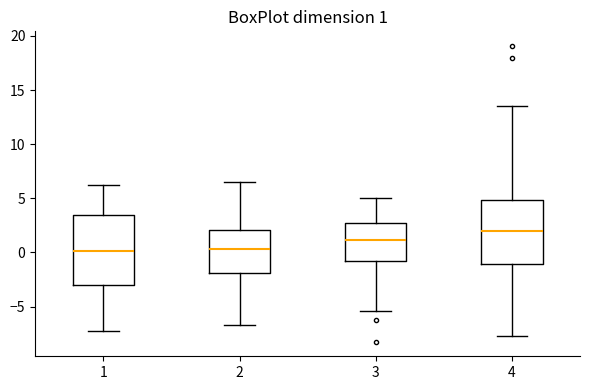

Comparing the boxes themselves (not the whiskers), which one is the tallest?

1